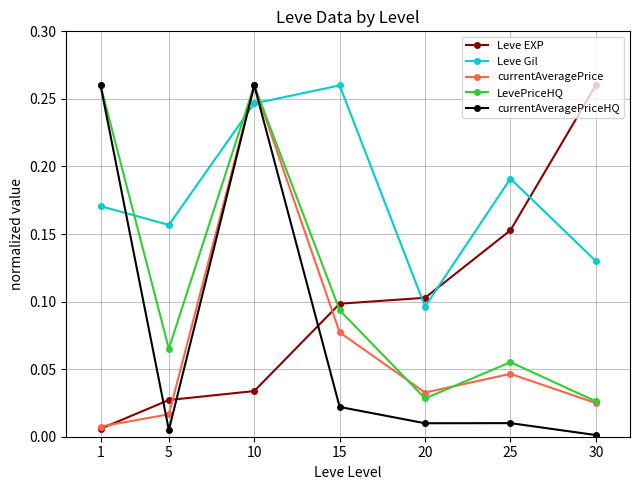

Does the chart have visible grid lines?

Yes